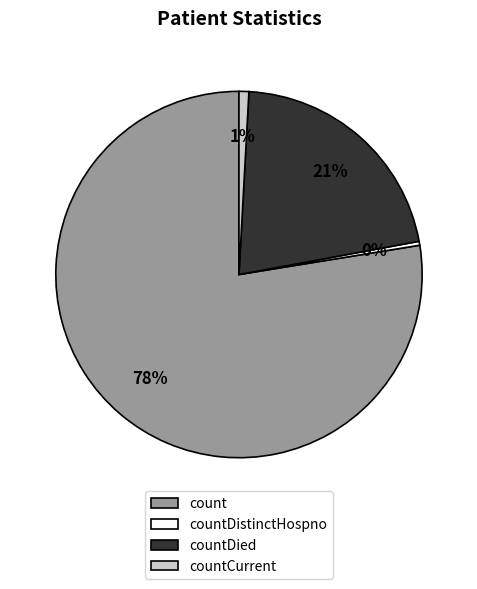

What is the smallest slice in the pie chart?

countDistinctHospno